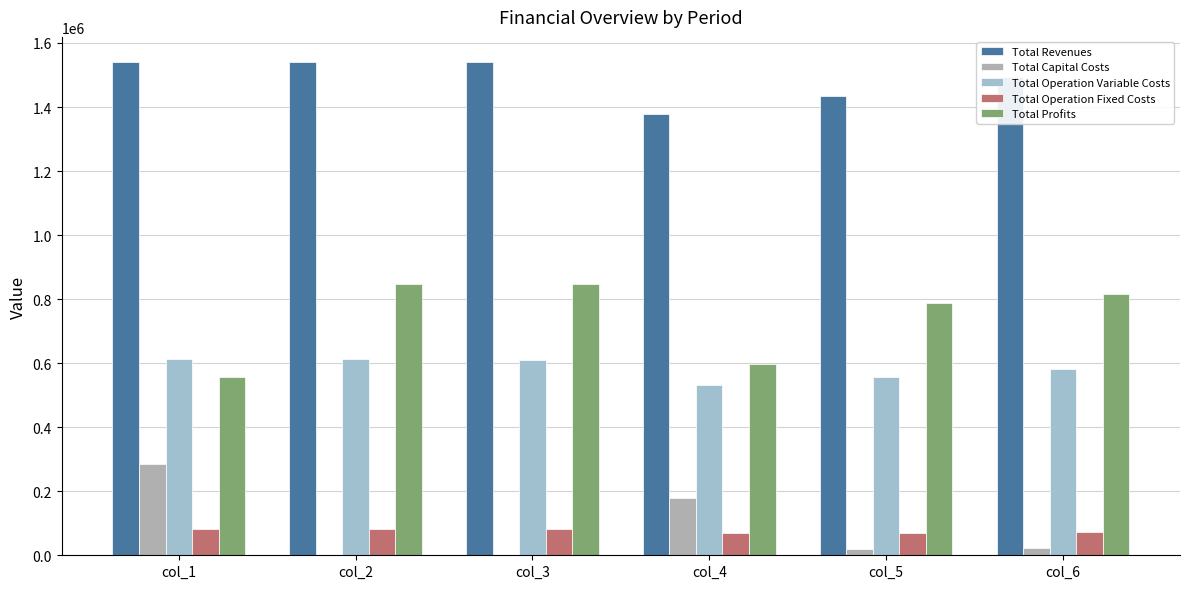

Is it true that Total Profits equals 787848.4 at col_5?

True